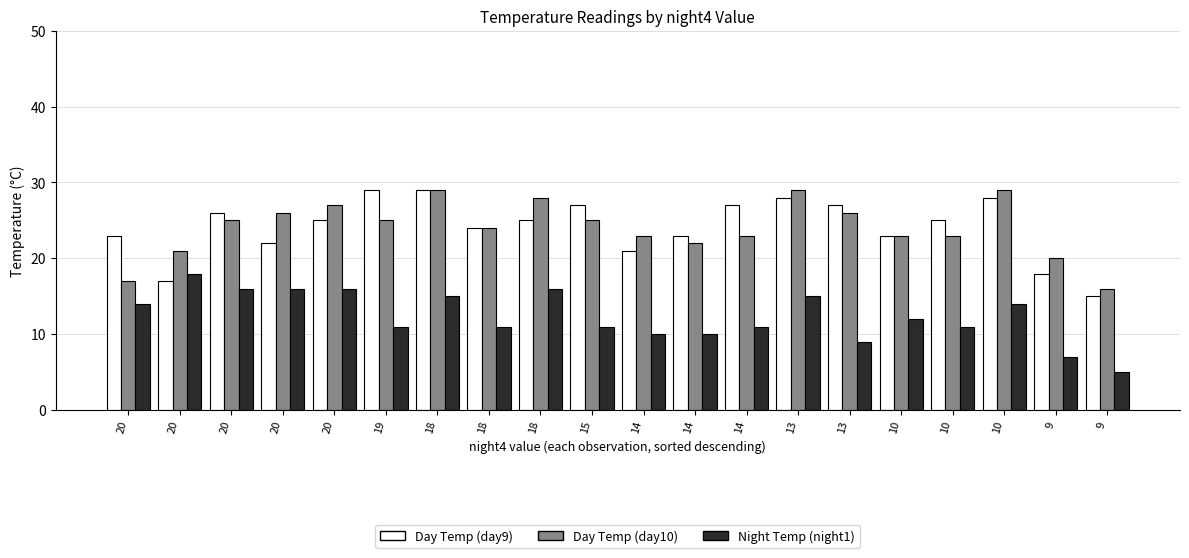

Where is Day Temp (day10) nearest to the value 22?

14